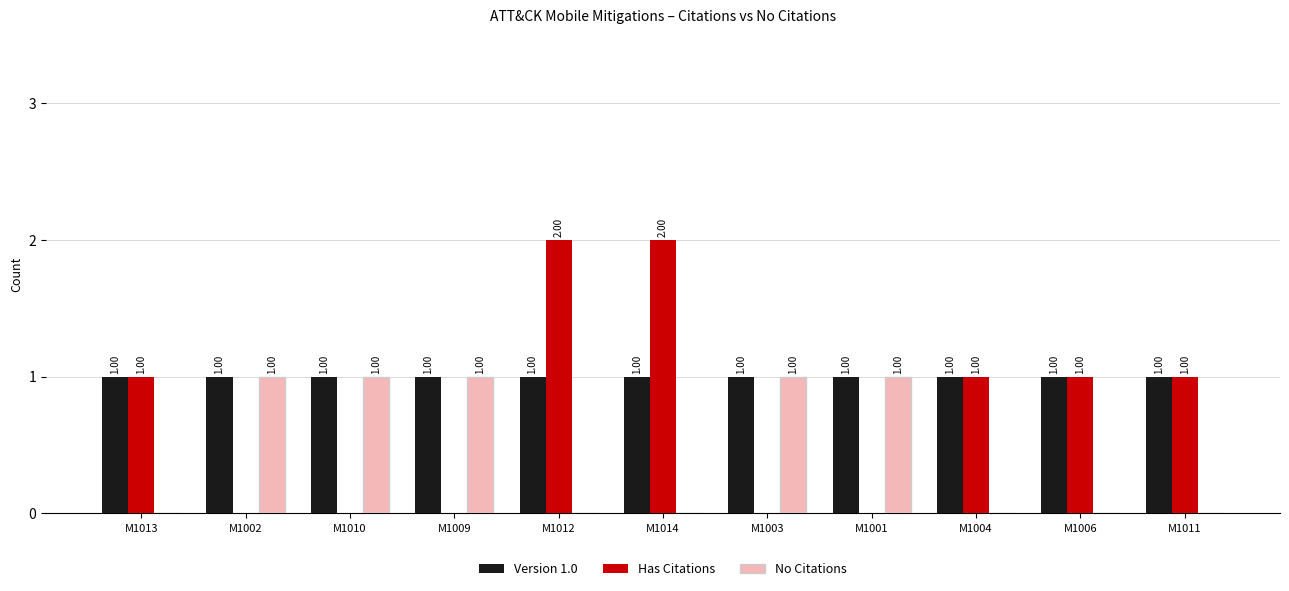

What value does the Has Citations series have at M1014?

2